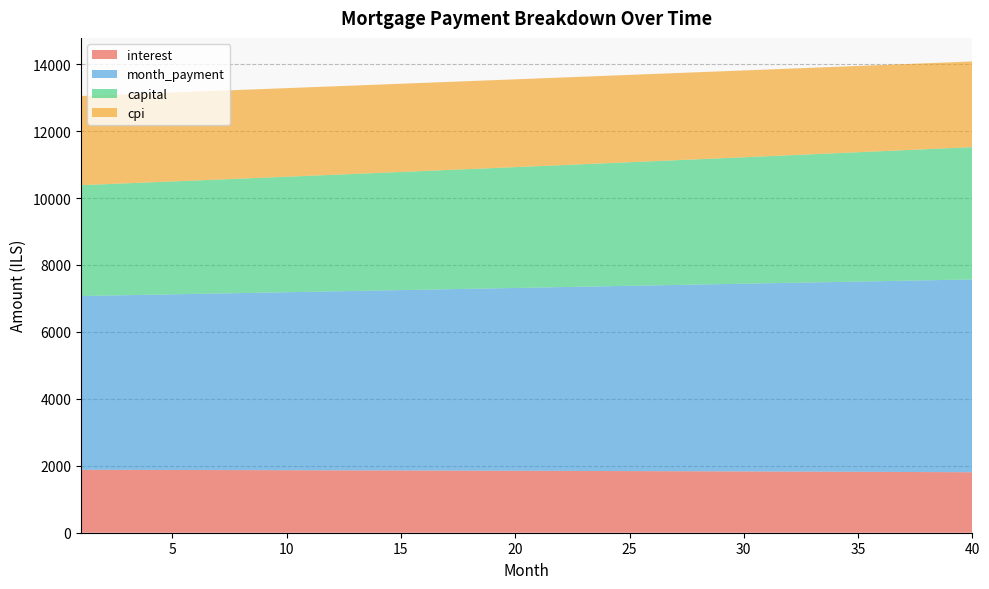

Reading right to left, list all the values displayed in this chart.

interest: 1807.3	1809.8	1812.4	1814.9	1817.3	1819.7	1822.1	1824.4	1826.7	1829.0	1831.2	1833.4	1835.5	1837.6	1839.7	1841.7	1843.7	1845.7	1847.6	1849.5	1851.3	1853.2	1854.9	1856.7	1858.4	1860.1	1861.7	1863.3	1864.9	1866.4	1867.9	1869.4	1870.8	1872.2	1873.6	1875.0	1876.3	1877.5	1878.8	1880.0
month_payment: 5760.1	5744.8	5729.5	5714.3	5699.1	5683.9	5668.8	5653.7	5638.7	5623.7	5608.8	5593.8	5579.0	5564.1	5549.3	5534.6	5519.8	5505.2	5490.5	5475.9	5461.4	5446.8	5432.3	5417.9	5403.5	5389.1	5374.8	5360.5	5346.2	5332.0	5317.8	5303.7	5289.6	5275.5	5261.5	5247.5	5233.5	5219.6	5205.7	5191.9
capital: 3952.9	3935.0	3917.2	3899.4	3881.8	3864.2	3846.7	3829.3	3812.0	3794.7	3777.5	3760.4	3743.4	3726.5	3709.6	3692.8	3676.1	3659.5	3642.9	3626.4	3610.0	3593.7	3577.4	3561.2	3545.1	3529.0	3513.1	3497.2	3481.3	3465.6	3449.9	3434.3	3418.7	3403.3	3387.9	3372.5	3357.3	3342.1	3326.9	3311.9
cpi: 2559.8	2563.5	2567.2	2570.7	2574.3	2577.8	2581.2	2584.5	2587.9	2591.1	2594.3	2597.5	2600.6	2603.6	2606.6	2609.5	2612.4	2615.2	2618.0	2620.7	2623.4	2626.0	2628.6	2631.1	2633.6	2636.0	2638.4	2640.7	2643.0	2645.2	2647.4	2649.5	2651.6	2653.7	2655.7	2657.6	2659.5	2661.4	2663.2	2664.9